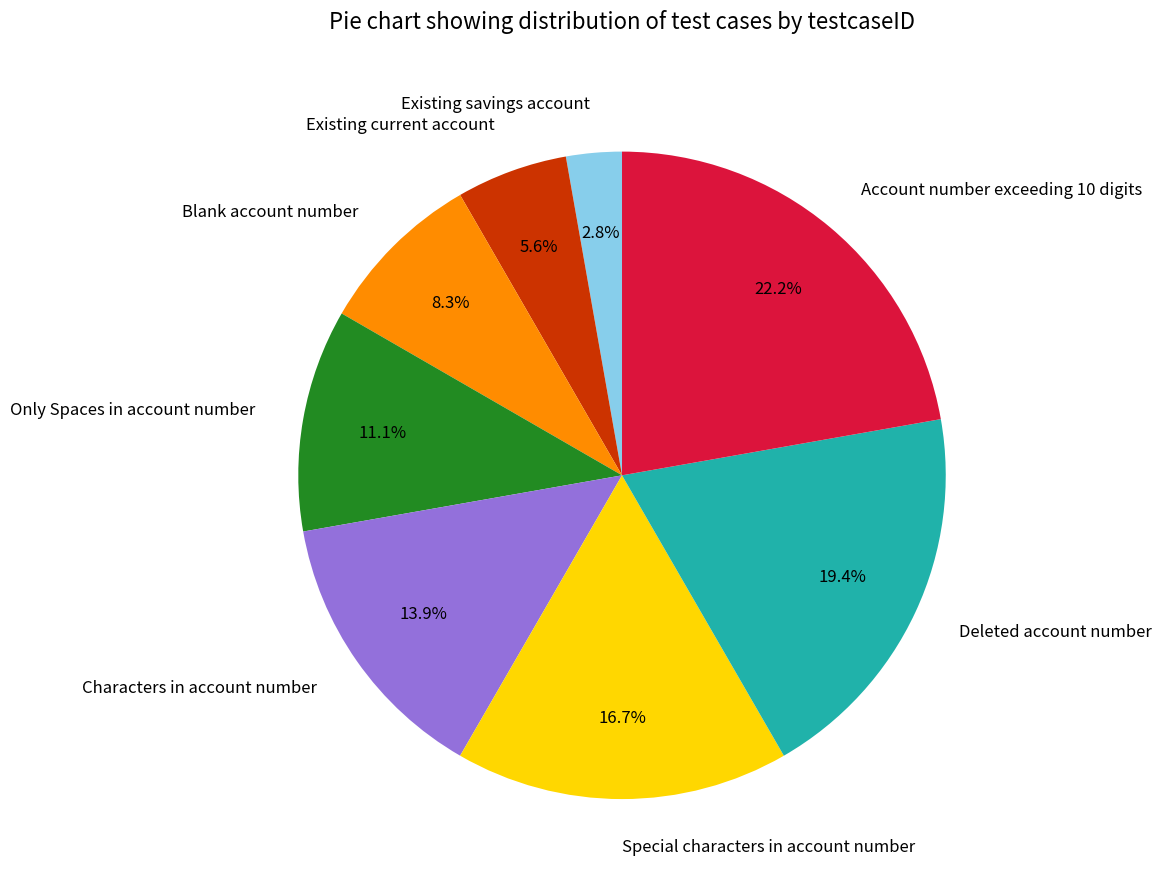

Approximately how many times larger is the value at Existing savings account compared to Blank account number?

0.3